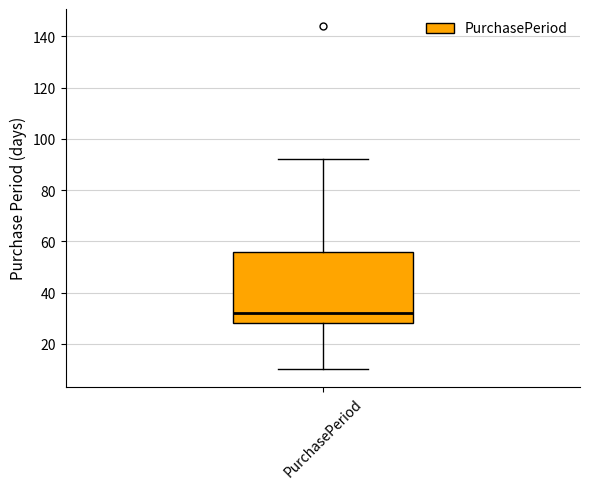

Read this box plot against the y-axis: the position of the median line, the range covered by the box, and the ends of both whiskers. The values are not printed on the chart, so give them approximately, as read against the axis.

median 32, box 28 to 56, whiskers 10 to 92